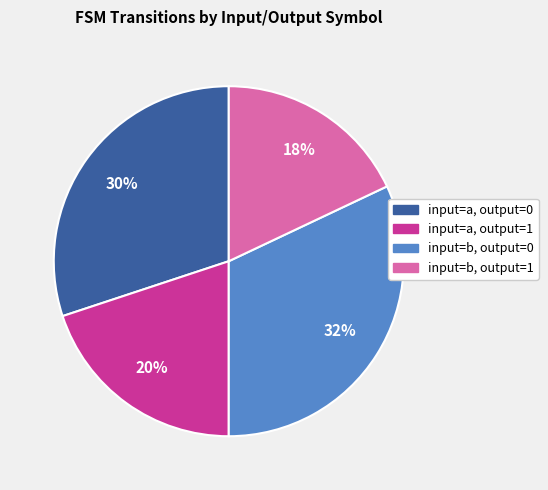

What is the largest slice in the pie chart?

input=b, output=0